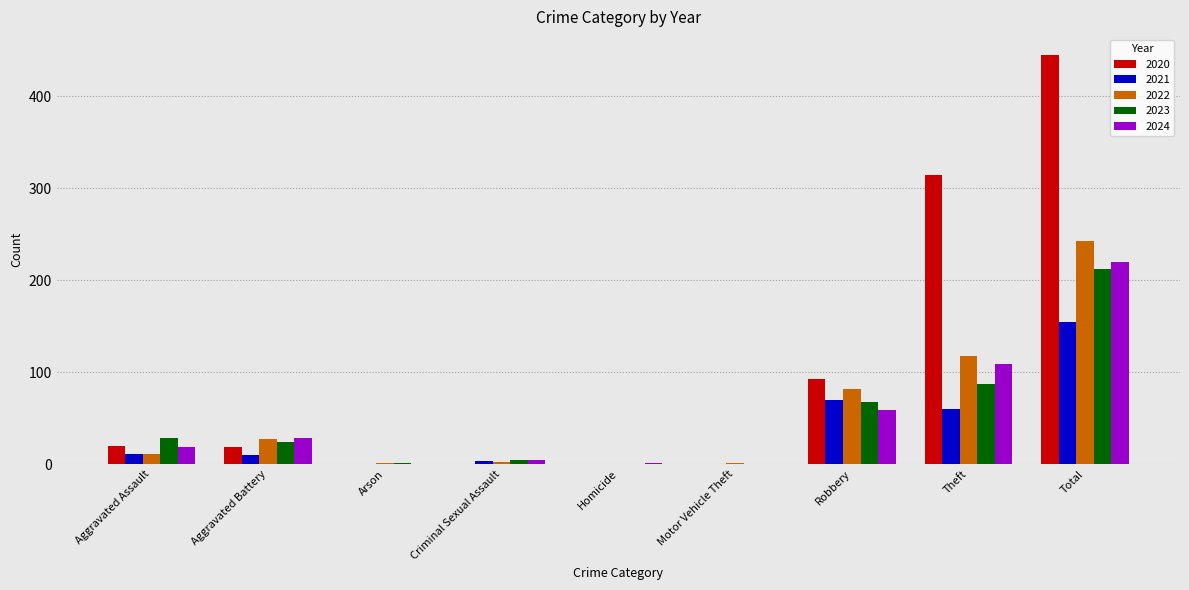

Which series has the largest range (max minus min)?

2020